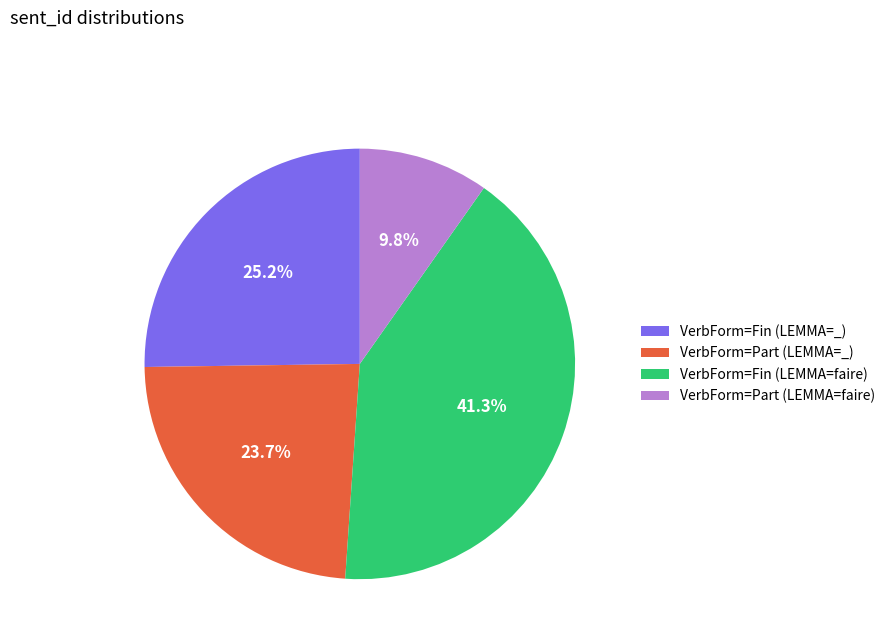

Do VerbForm=Part (LEMMA=_) and VerbForm=Part (LEMMA=faire) together represent more than half of the pie?

No